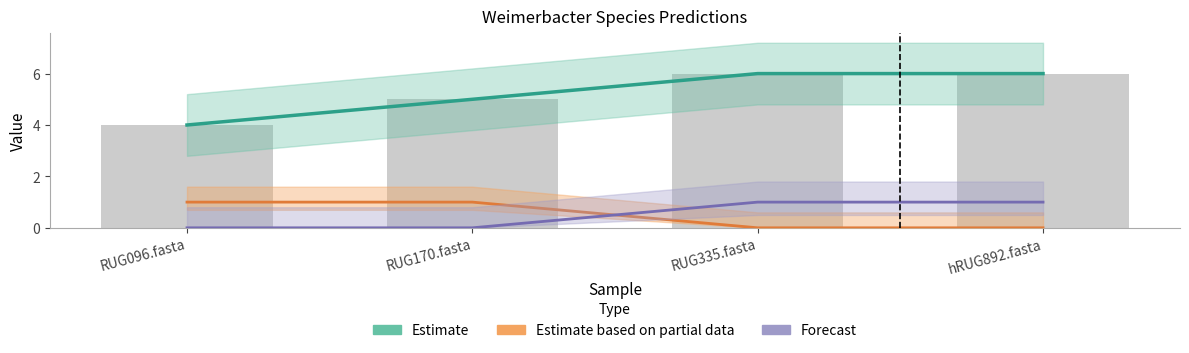

Is the value of Estimate at RUG096.fasta greater than the value of Estimate based on partial data at RUG170.fasta?

Yes